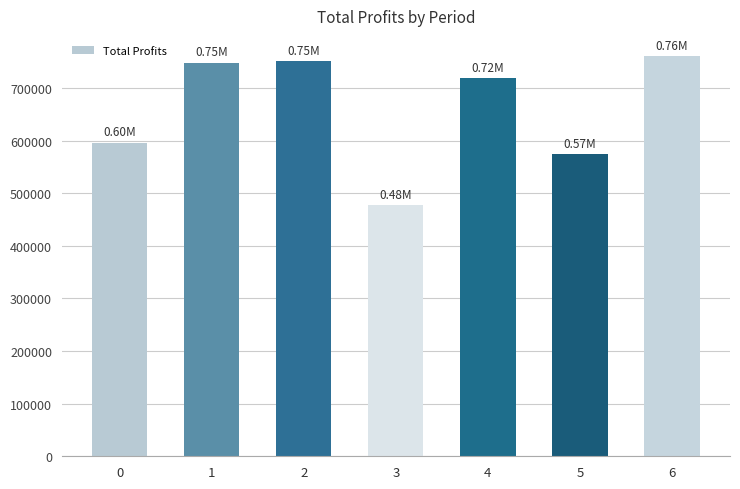

Which has a higher value, 1 or 5?

1